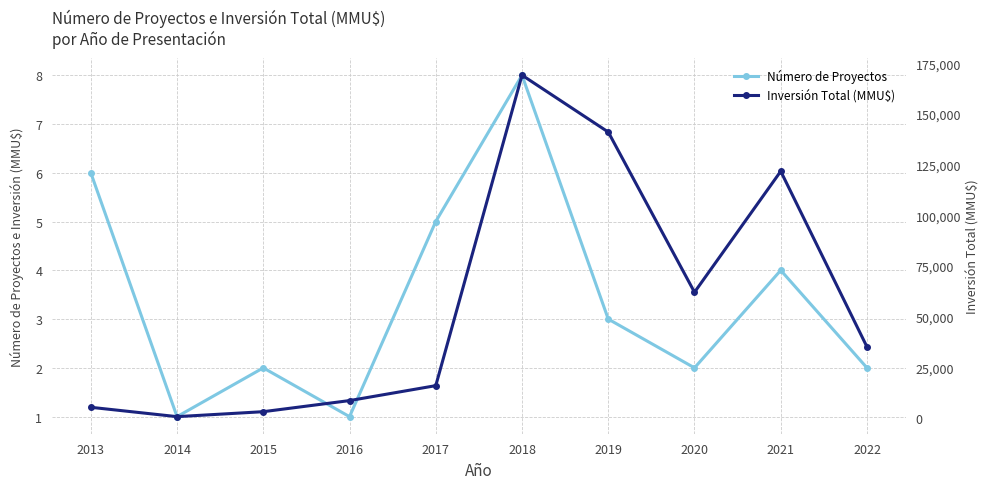

True or false: Inversión Total (MMU$) and Número de Proyectos intersect in this chart.

False